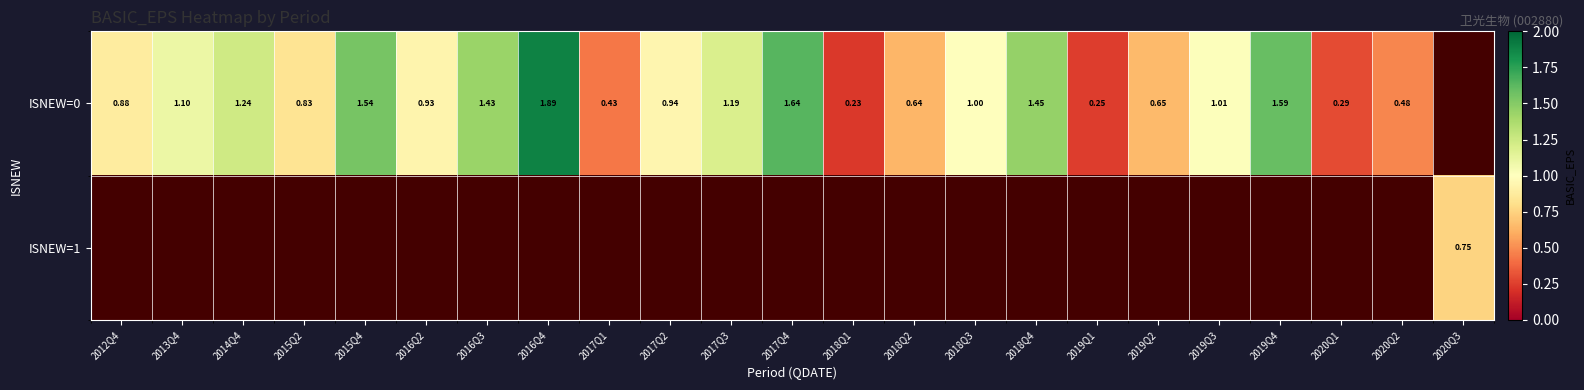

Between 2019Q2 and 2016Q2, which is larger?

2016Q2